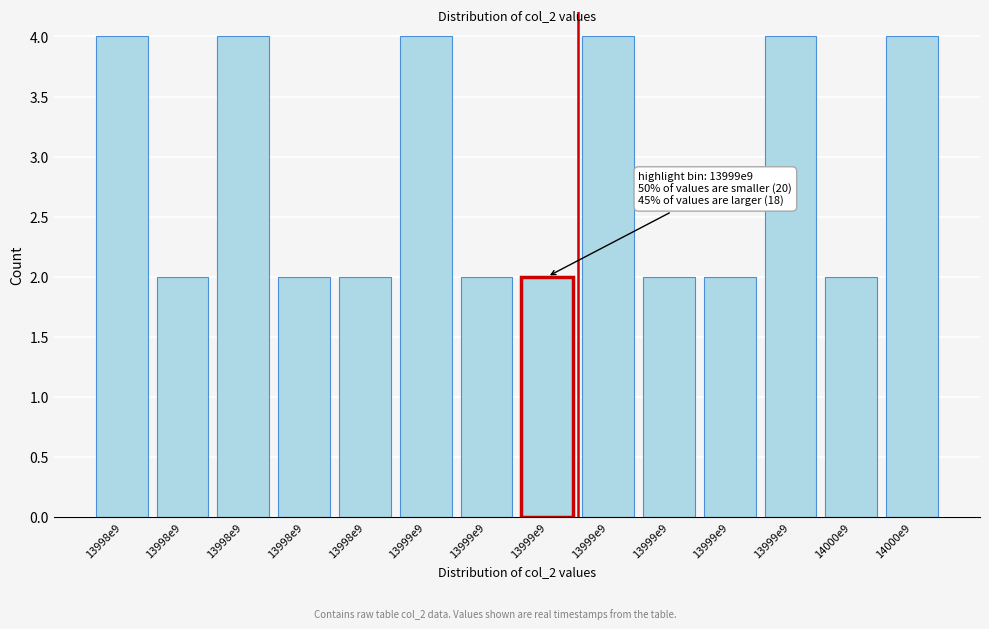

How many series are shown in this chart?

1